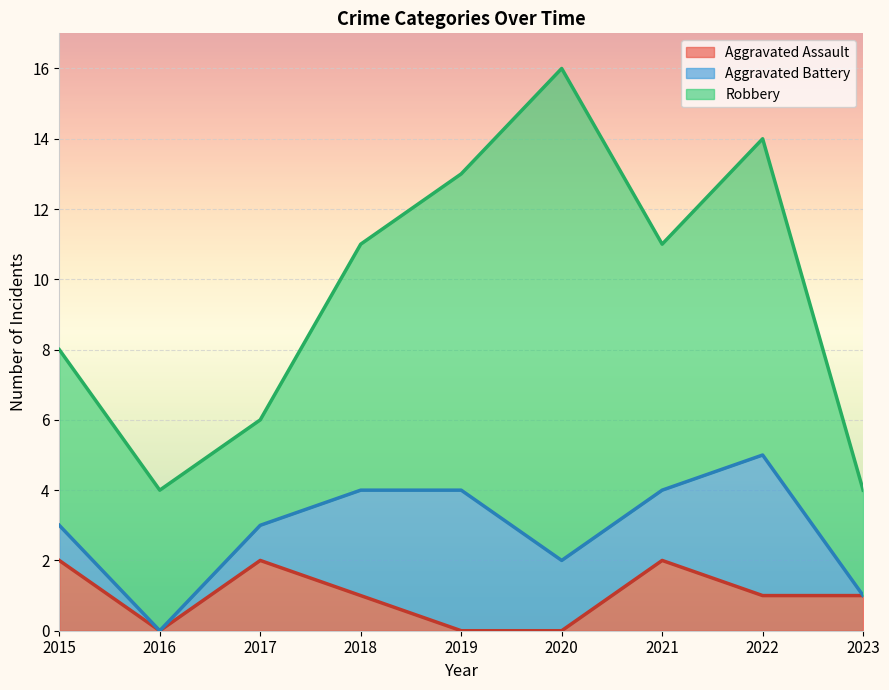

Between 2016 and 2021, which is larger?

2021